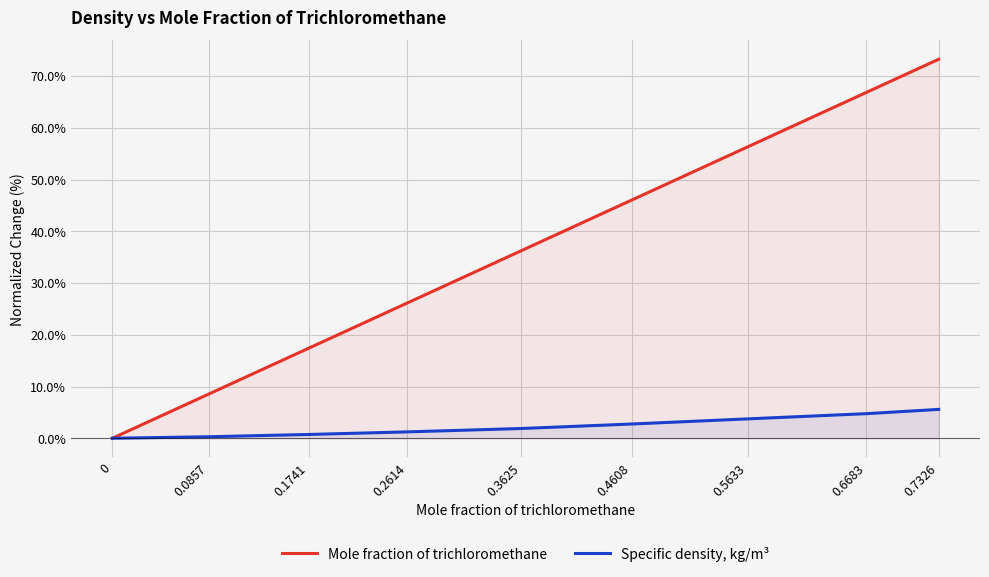

Reading left to right, extract all data points from this chart.

Mole fraction of trichloromethane: 0=0.0	0.0857=8.6	0.1741=17.4	0.2614=26.1	0.3625=36.2	0.4608=46.1	0.5633=56.3	0.6683=66.8	0.7326=73.3
Specific density, kg/m³: 0=0.0	0.0857=0.3	0.1741=0.7	0.2614=1.2	0.3625=1.9	0.4608=2.8	0.5633=3.7	0.6683=4.8	0.7326=5.6